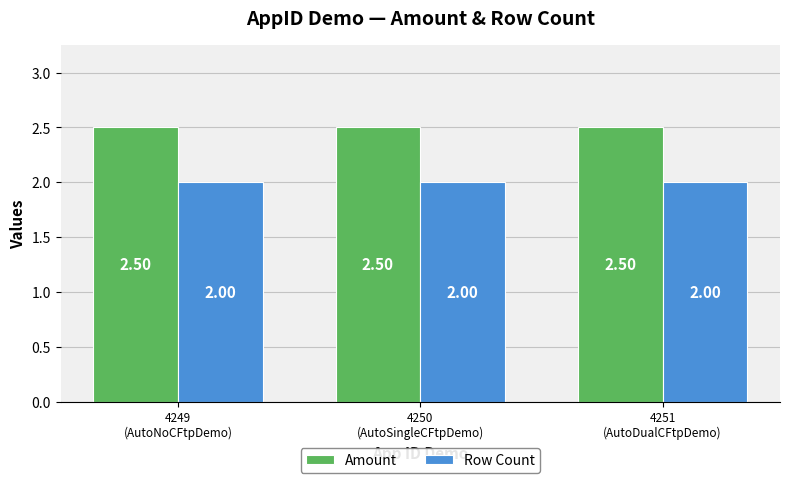

What is the sum of all Row Count values?

6.0